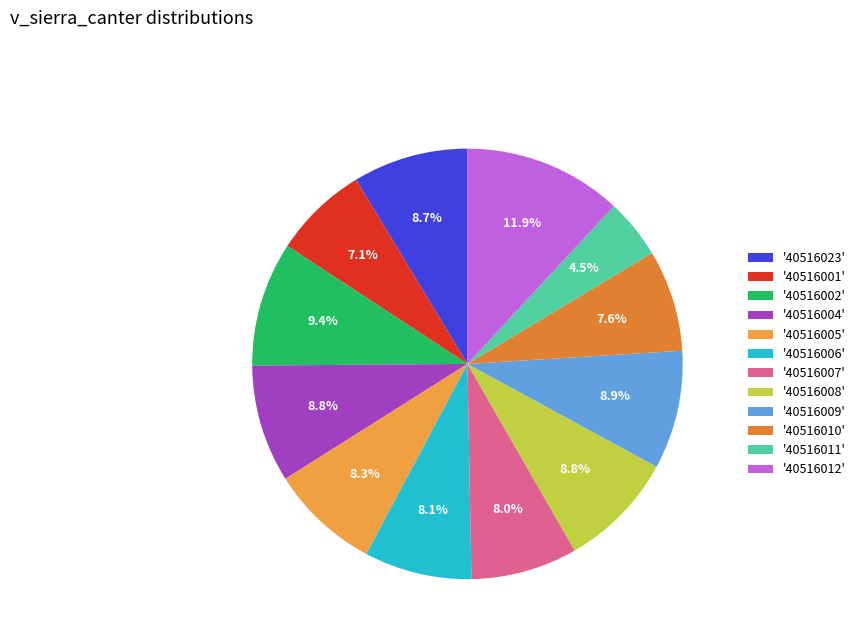

Is there any slice that represents more than half of the pie?

No